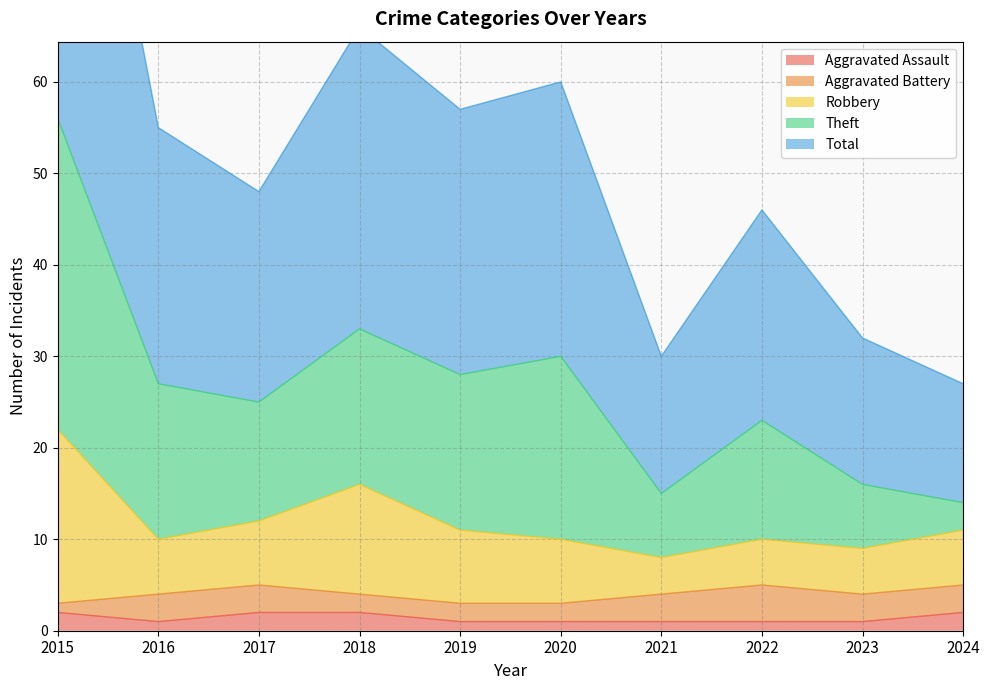

At which label is Robbery closest to 15?

2018